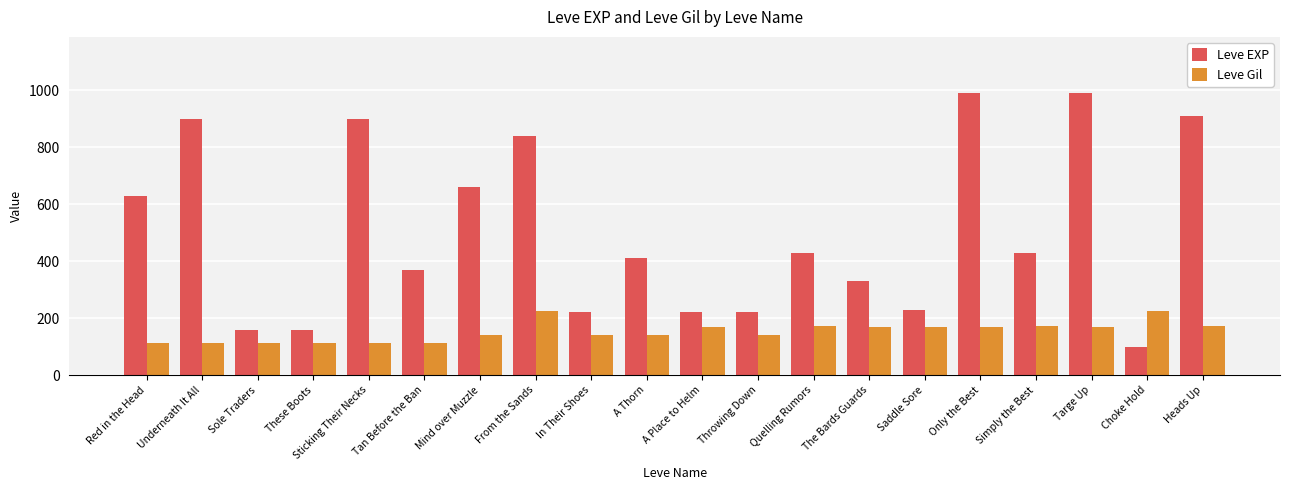

The value of Leve EXP at Throwing Down is 114. True or false?

False